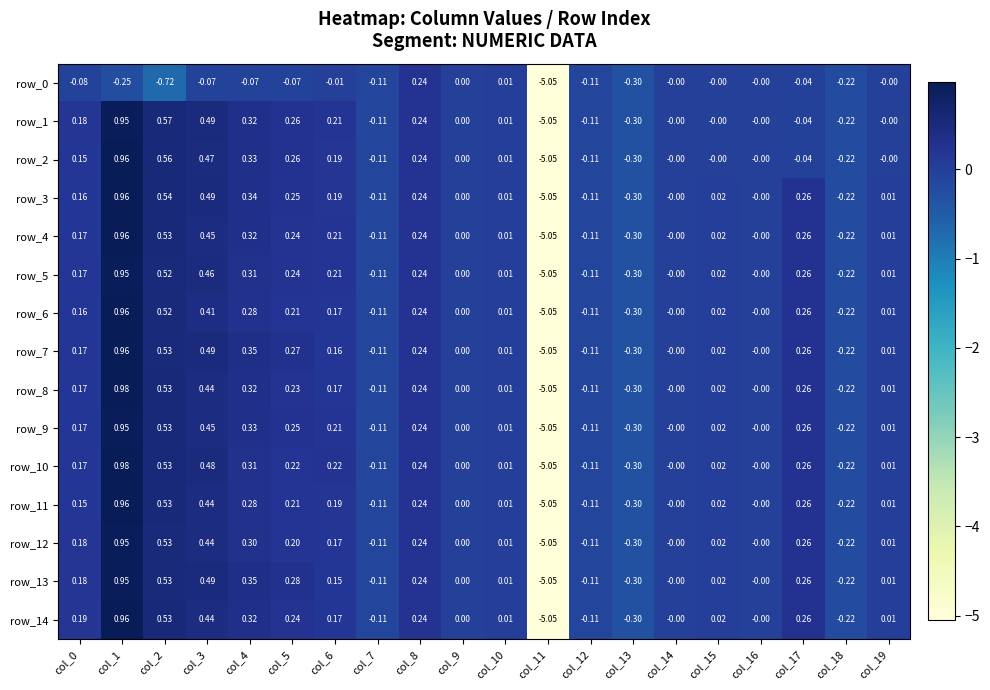

Is the value of row_0 at col_12 greater than the value of row_6 at col_3?

No